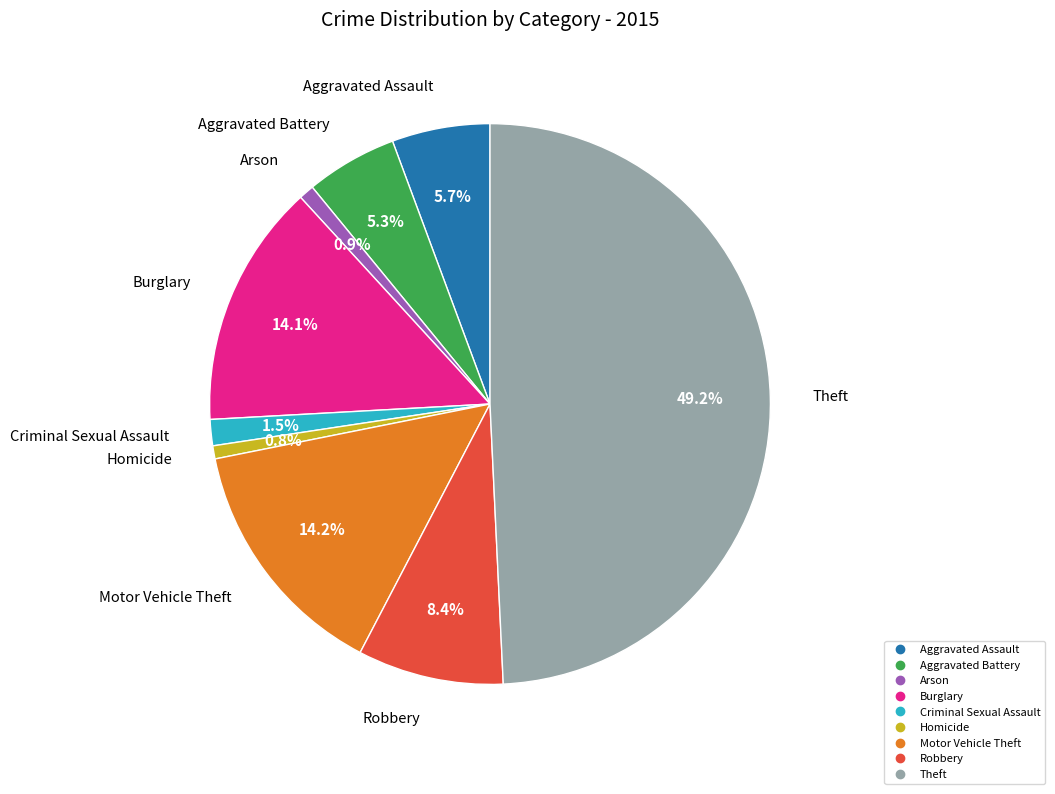

What portion of the pie excludes Aggravated Assault?

94.3%